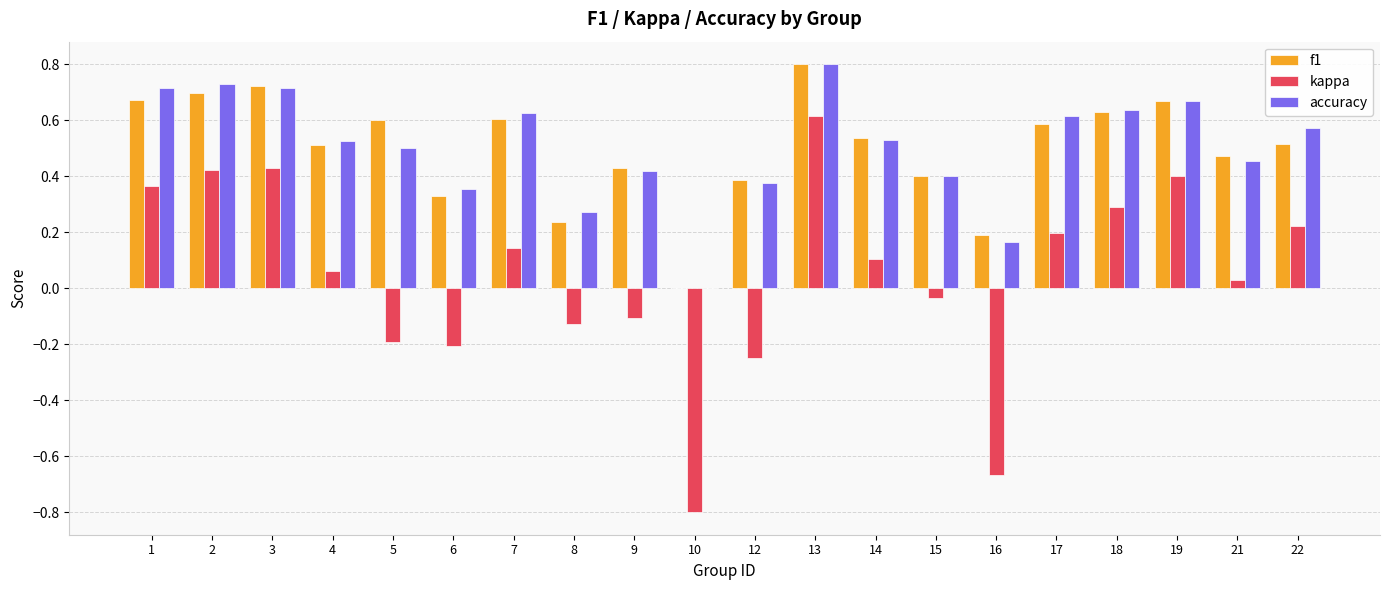

What is the sum of the accuracy values at 18 and 15?

1.0